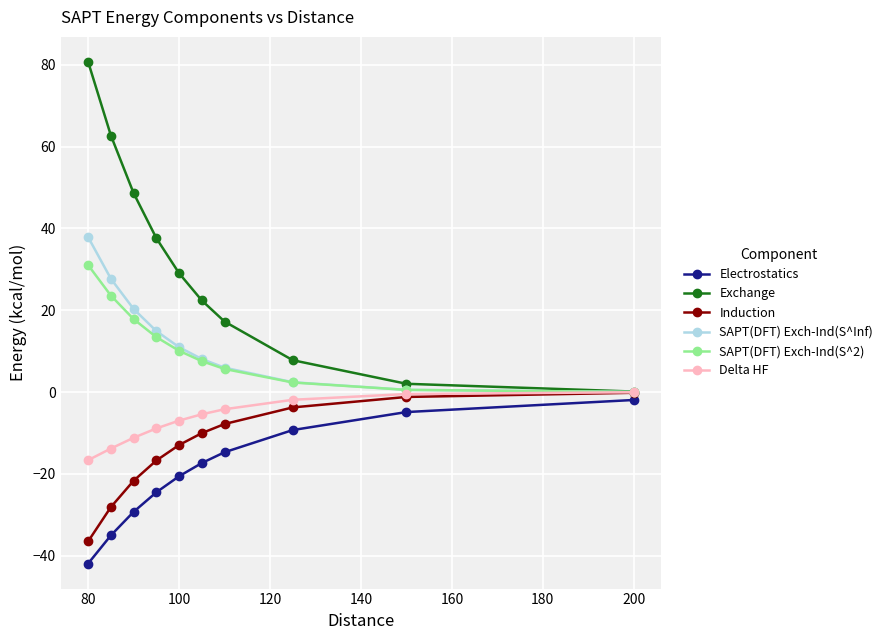

What is the smallest value displayed?

-41.9